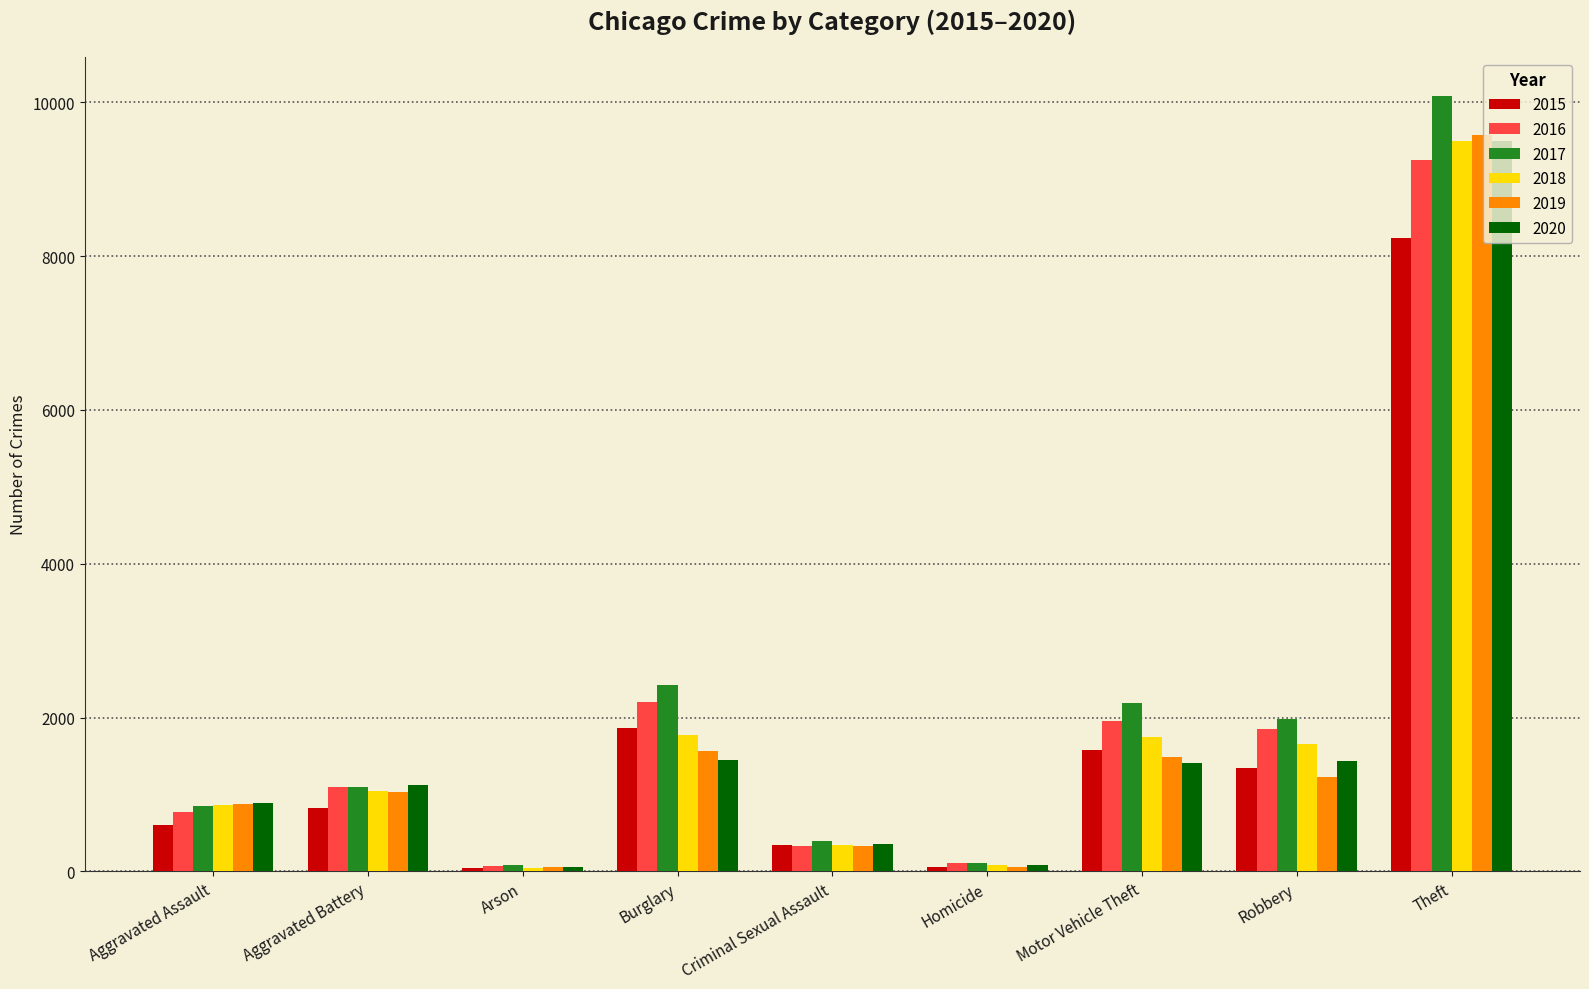

Is it true that 2018 equals 89 at Homicide?

True